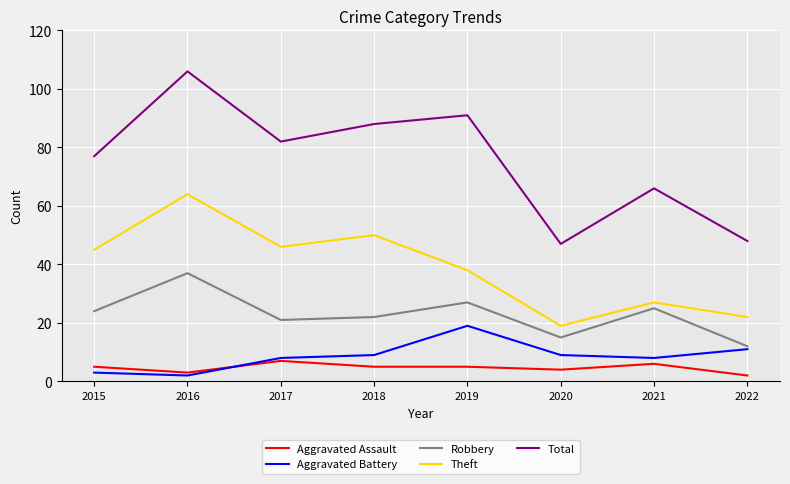

Which label corresponds to the largest value in the chart?

2016